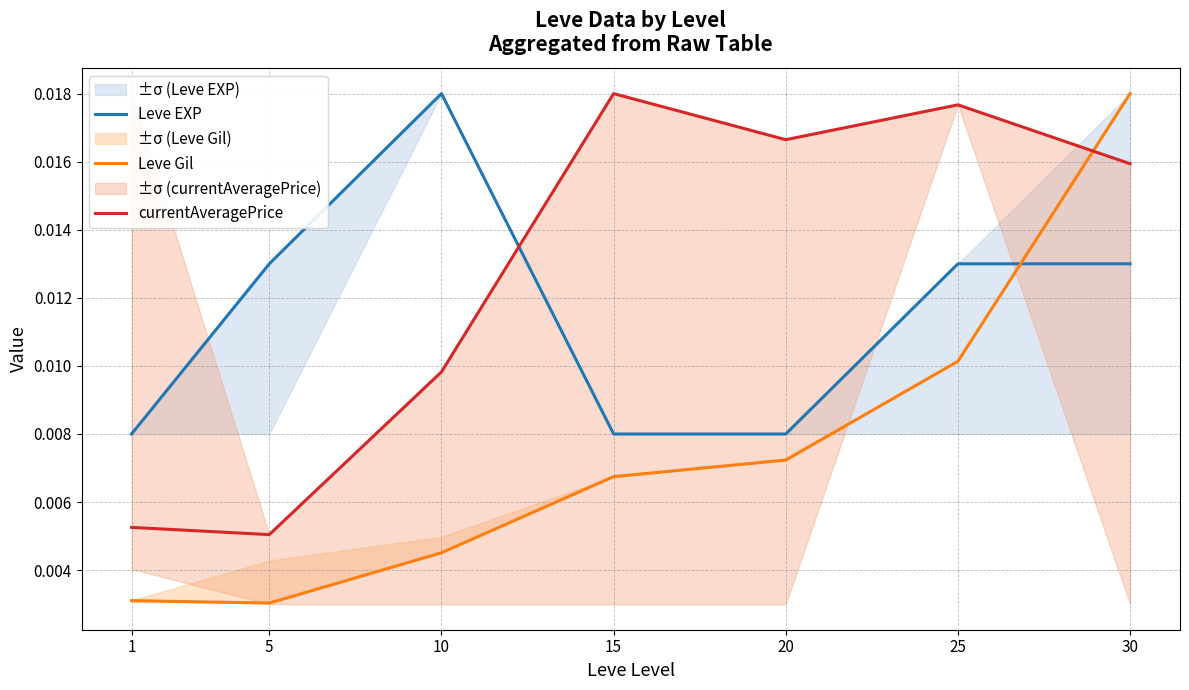

True or false: Leve Gil and currentAveragePrice intersect in this chart.

True